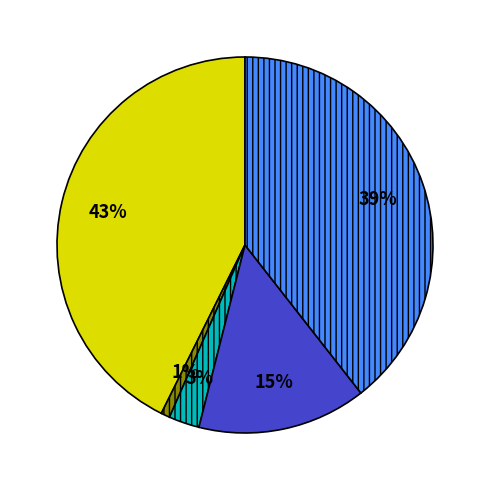

How many slices are in this pie chart?

5